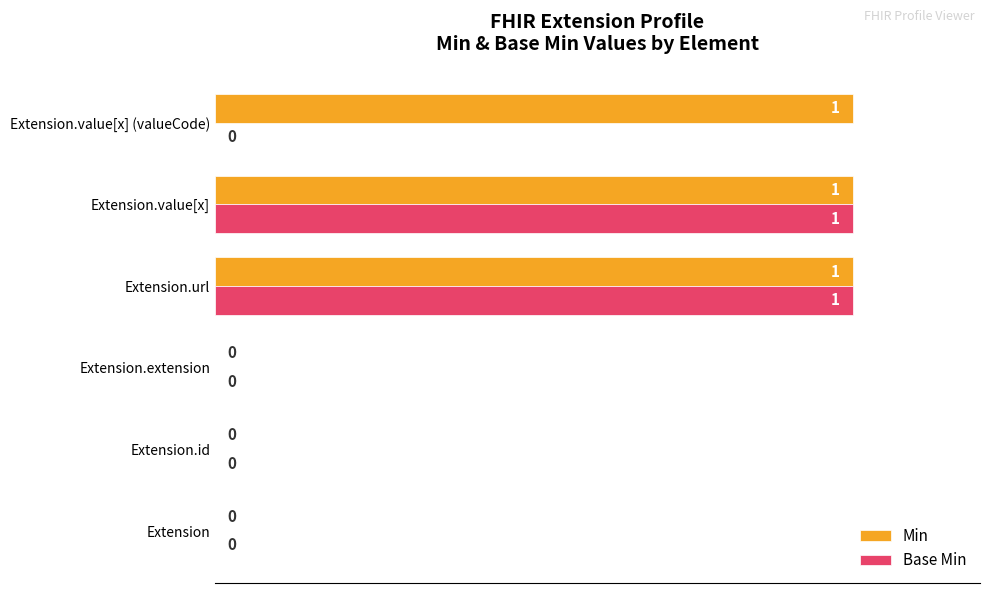

How many values in Base Min are above zero?

2